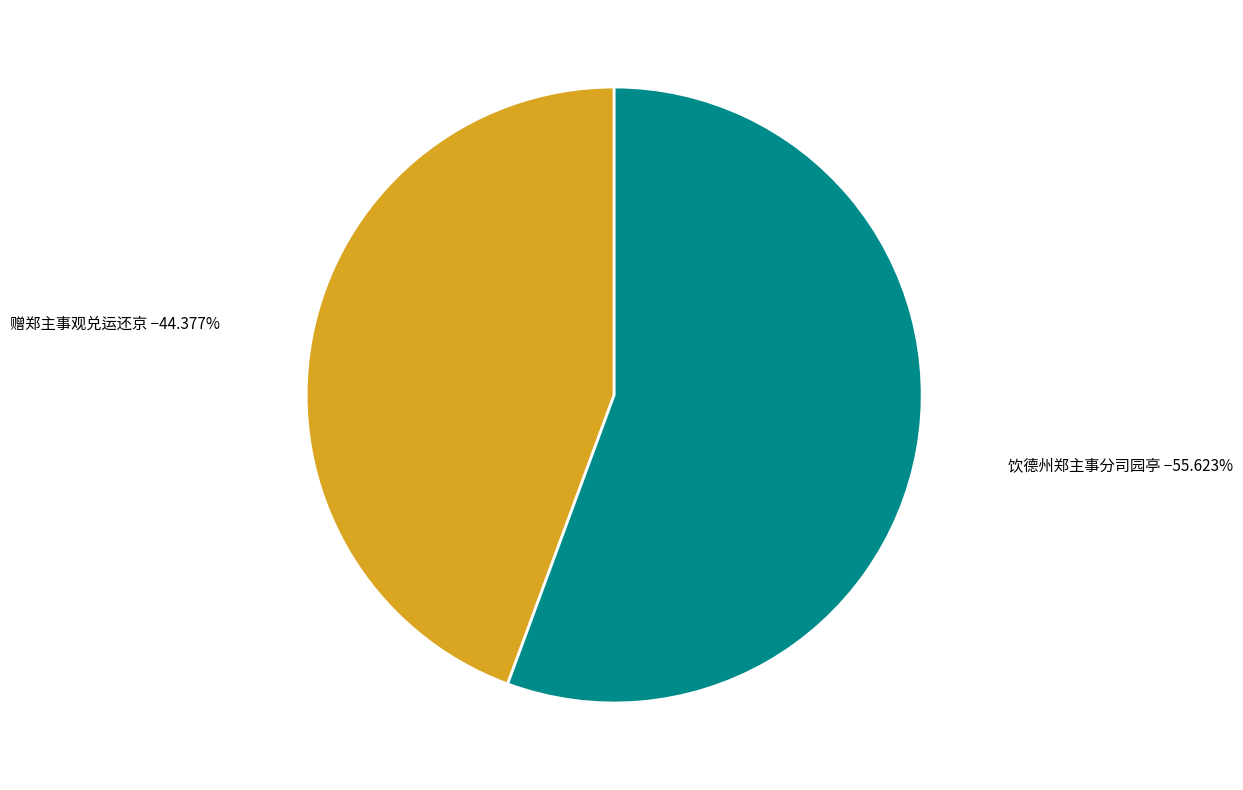

Which slice represents more than half of the pie?

饮德州郑主事分司园亭